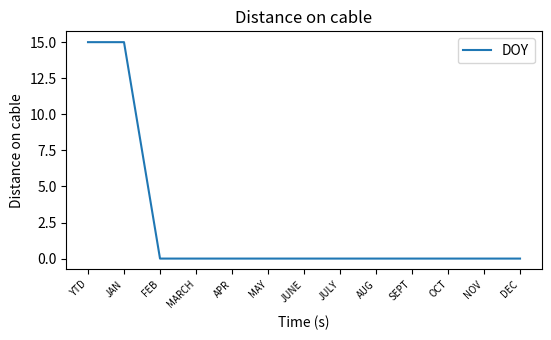

Reading left to right, extract all data points from this chart.

YTD=15	JAN=15	FEB=0	MARCH=0	APR=0	MAY=0	JUNE=0	JULY=0	AUG=0	SEPT=0	OCT=0	NOV=0	DEC=0